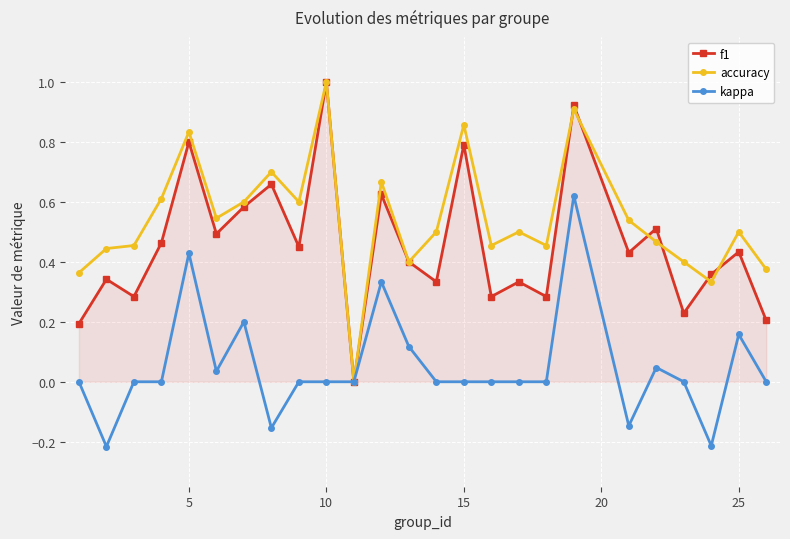

Which series ends up on top after the final intersection of f1 and accuracy?

accuracy